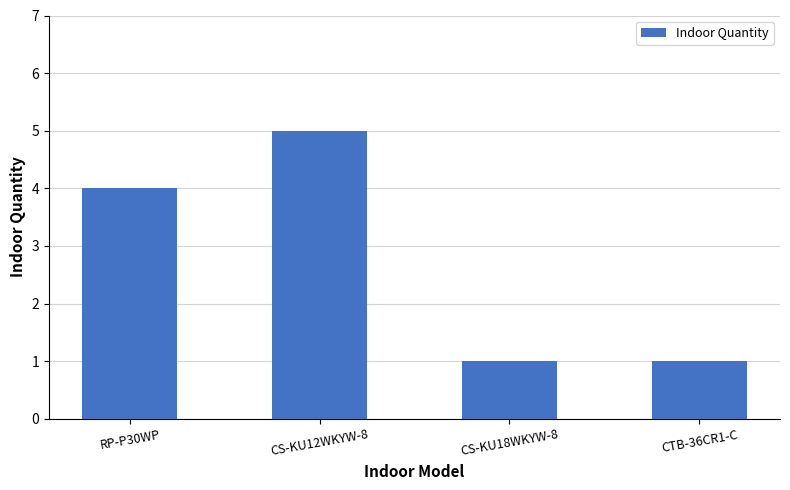

True or false: the data shows 5 at CS-KU12WKYW-8.

True